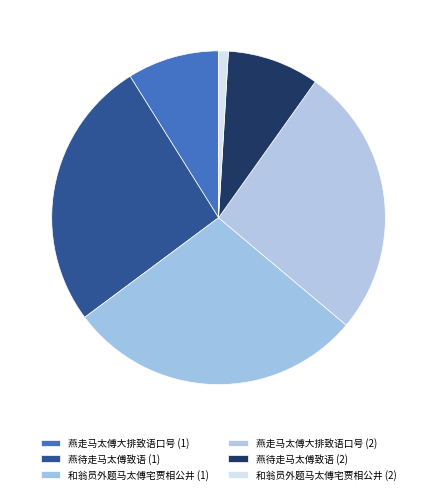

Count the number of slices in the pie.

6